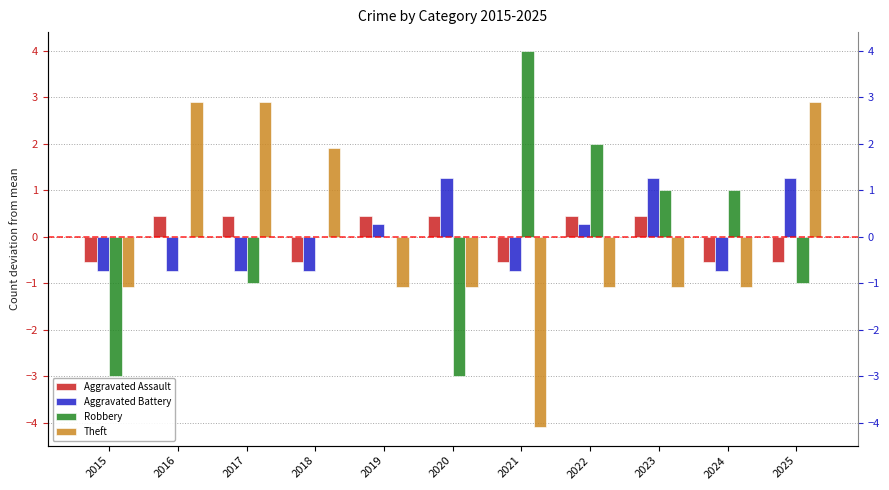

What are all the series names shown in the legend?

Aggravated Assault, Aggravated Battery, Robbery, Theft